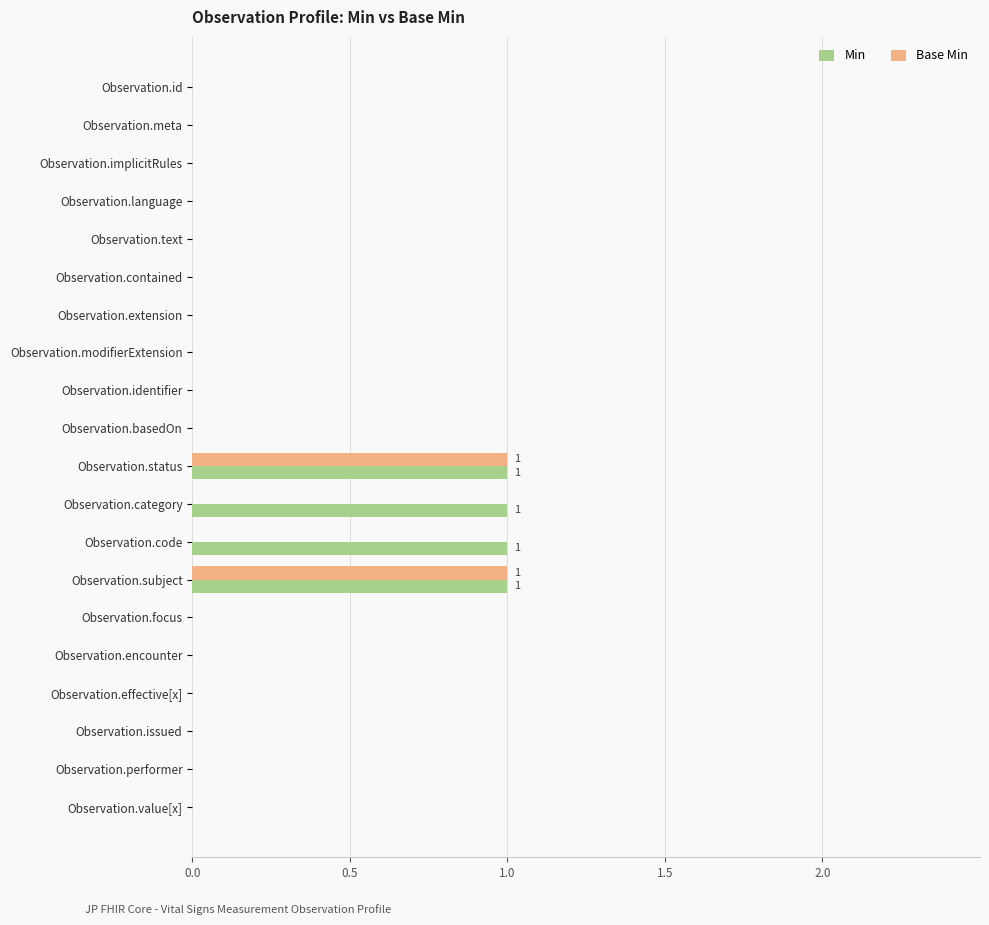

How many distinct data groups are displayed?

2